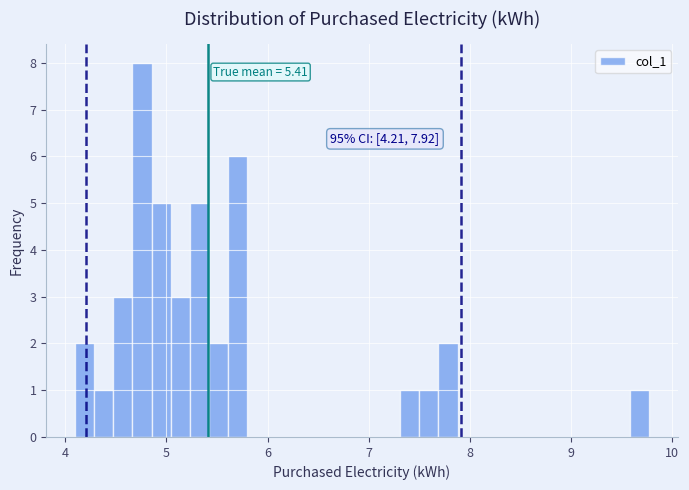

Read against the x-axis, roughly where is the centre of the tallest bar?

4.8